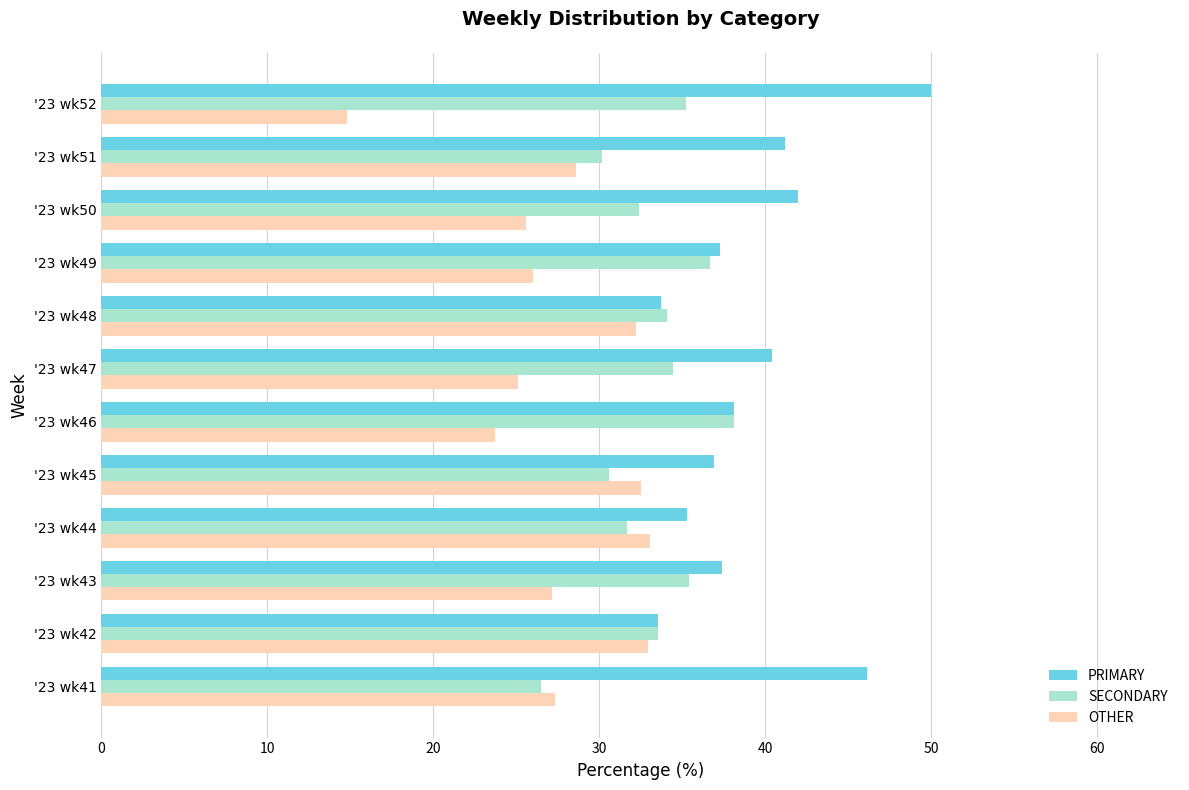

Rank the series by their average value, from lowest to highest.

OTHER, SECONDARY, PRIMARY